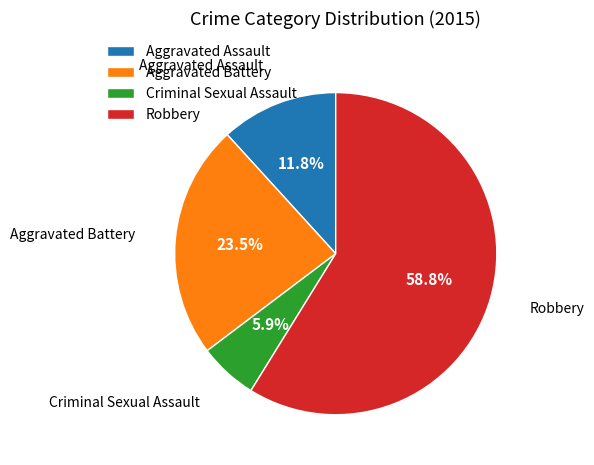

Rank the categories by value from highest to lowest.

Robbery, Aggravated Battery, Aggravated Assault, Criminal Sexual Assault